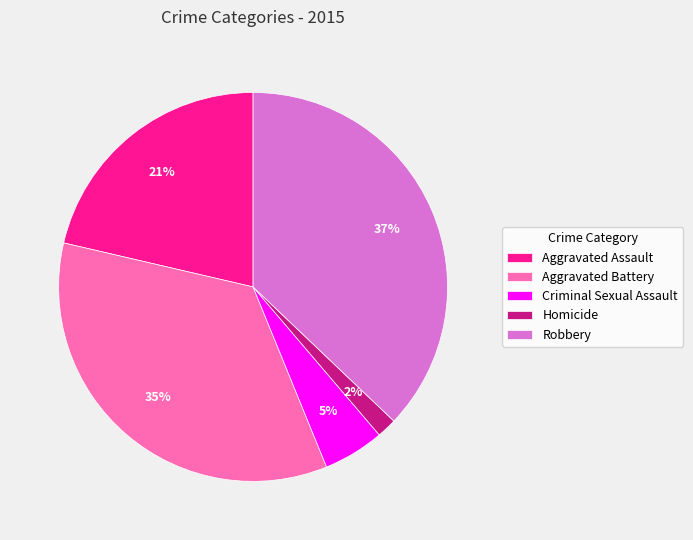

Between Aggravated Battery and Robbery, which is larger?

Robbery